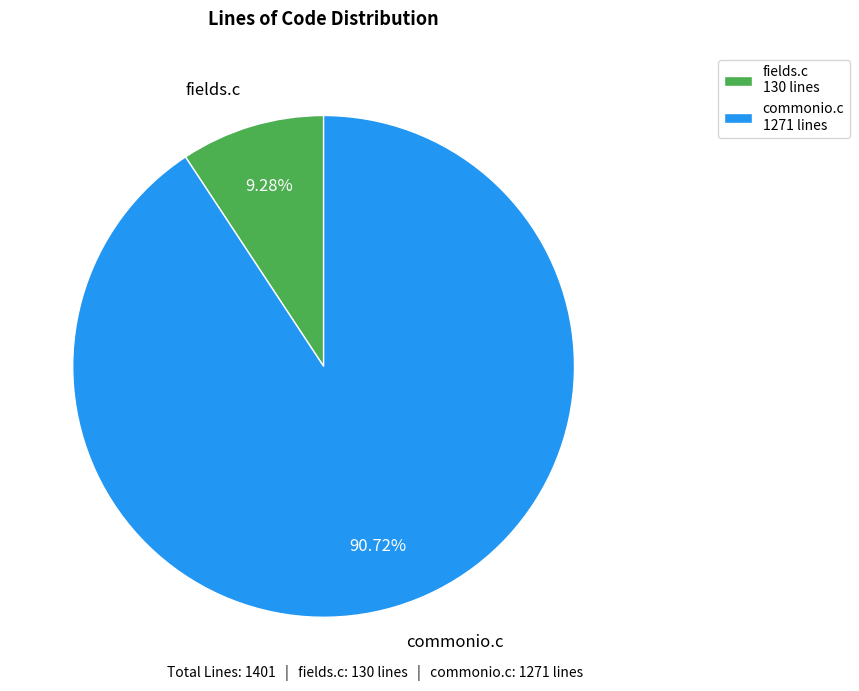

To the nearest percent, what is the difference between the commonio.c and fields.c slice percentages?

81%